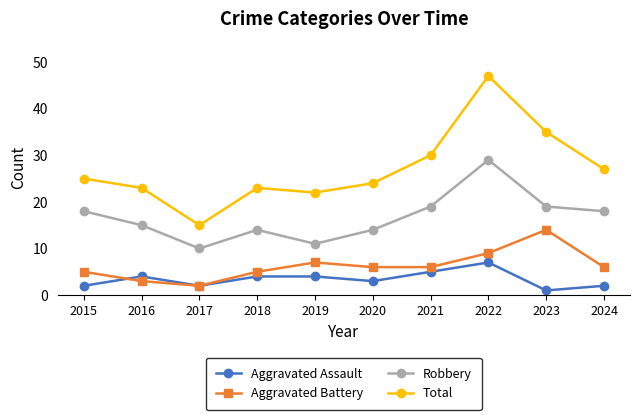

What is the maximum value for Aggravated Assault?

7